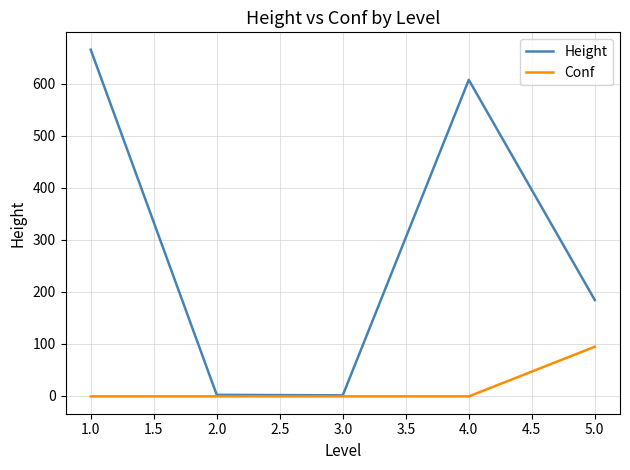

Where is the first local maximum for Height?

4.0